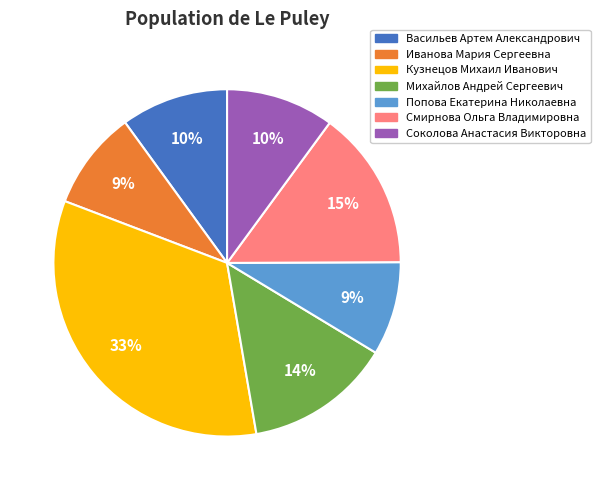

To the nearest percent, what portion does Соколова Анастасия Викторовна represent?

10%